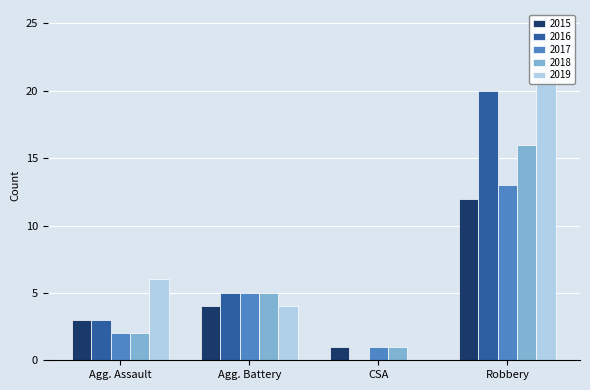

At which label does 2015 reach its minimum?

CSA